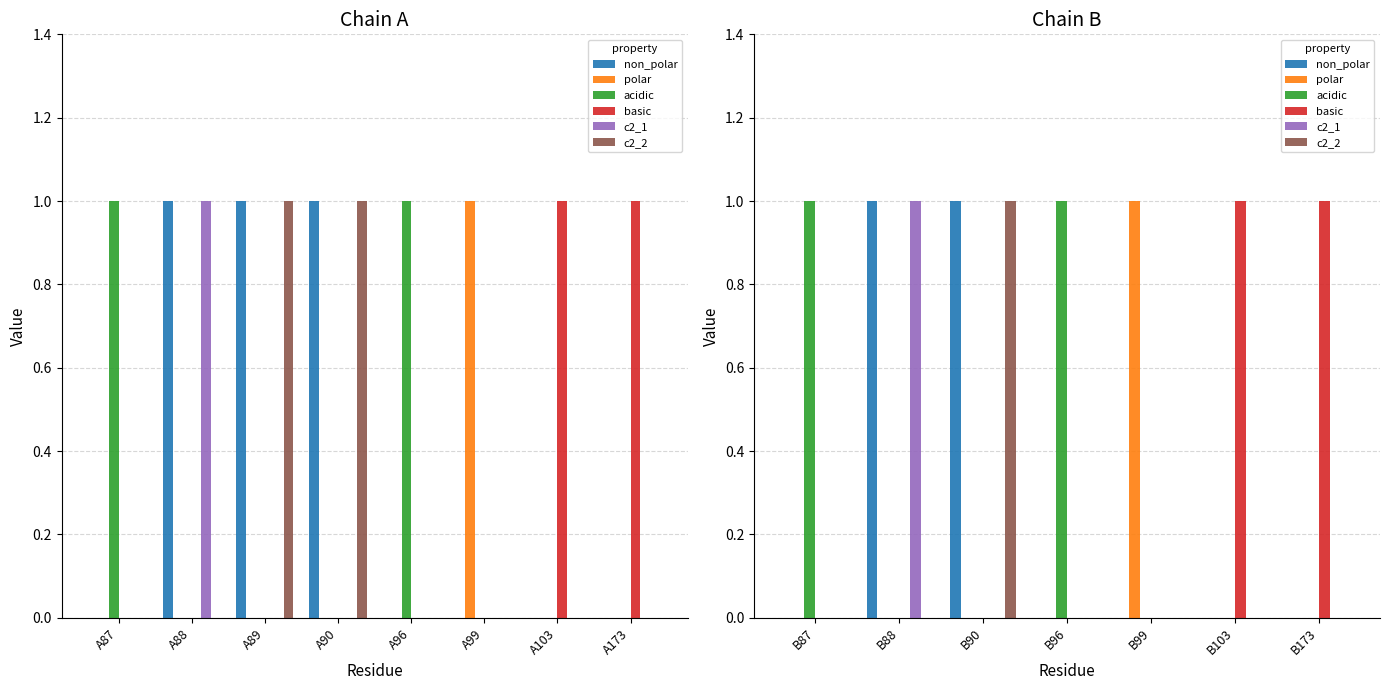

Which series changed the most between B88 and B173?

non_polar